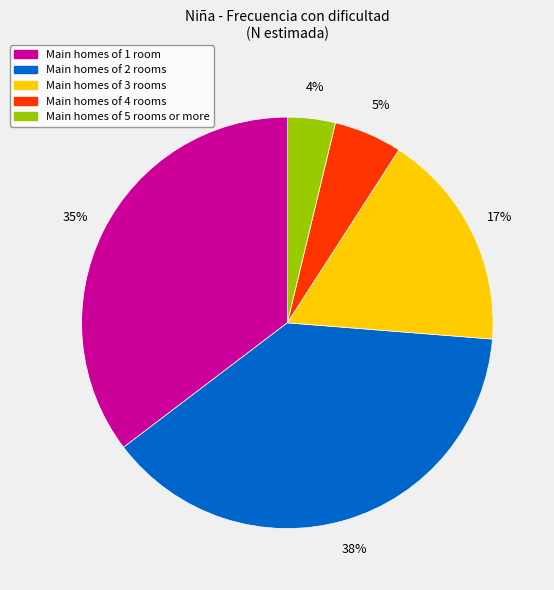

To the nearest percent, what is the average slice percentage?

20%